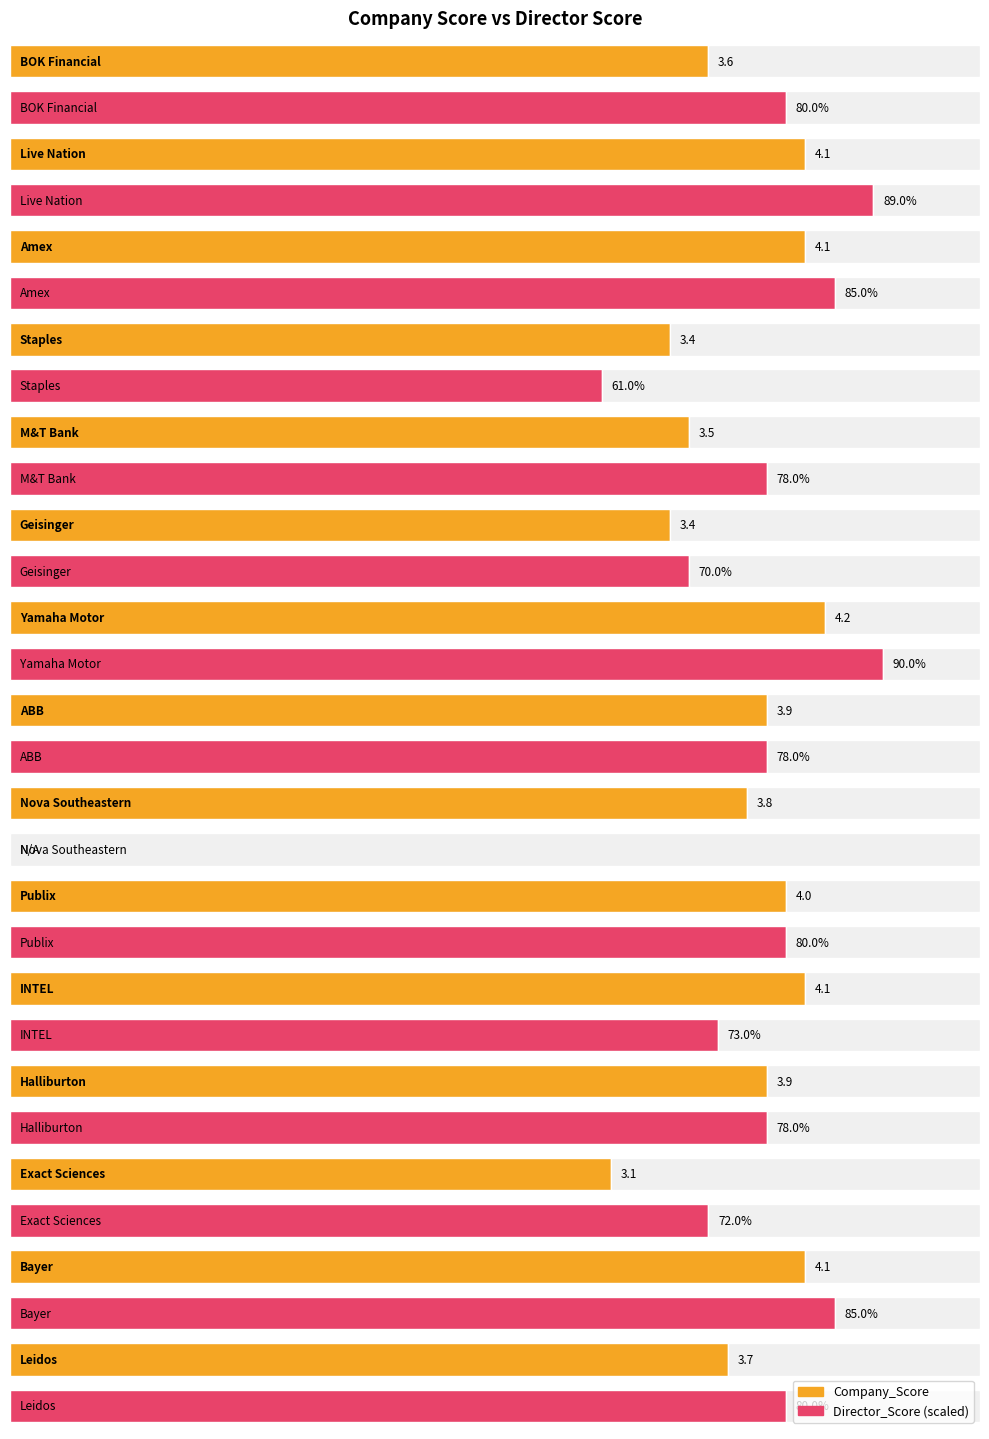

What is the highest value of the Company_Score series?

4.2